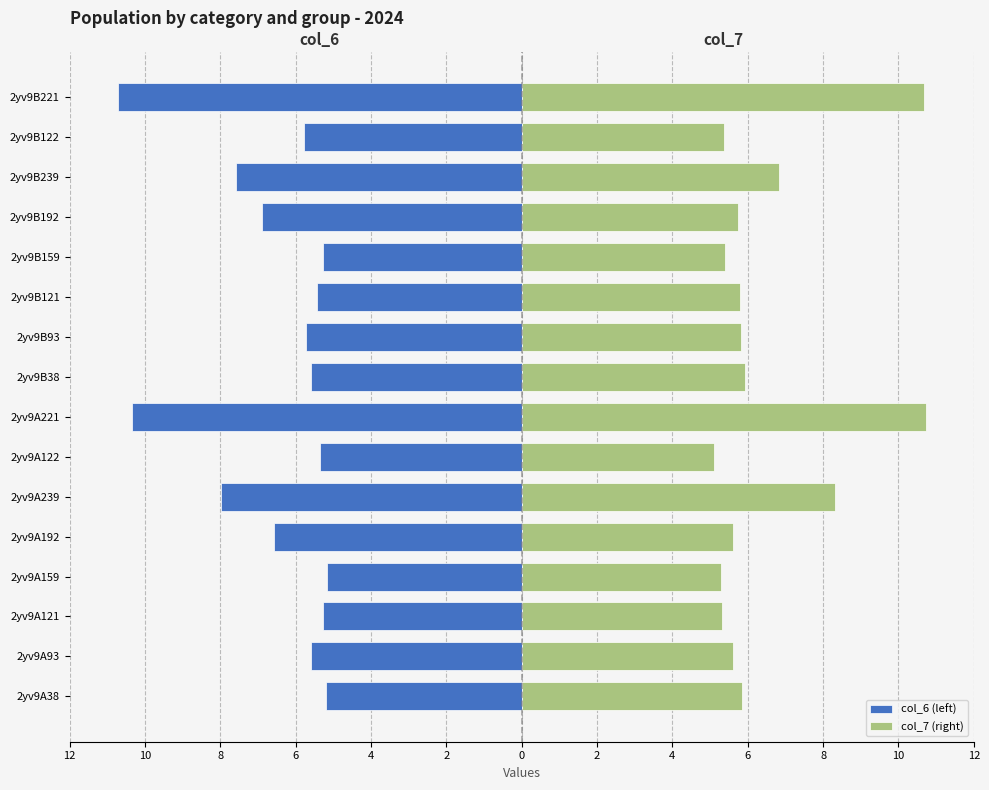

Reading left to right, list all the values displayed in this chart.

col_6 (left): -5.2	-5.6	-5.3	-5.2	-6.6	-8.0	-5.4	-10.3	-5.6	-5.7	-5.4	-5.3	-6.9	-7.6	-5.8	-10.7
col_7 (right): 5.8	5.6	5.3	5.3	5.6	8.3	5.1	10.7	5.9	5.8	5.8	5.4	5.7	6.8	5.4	10.7